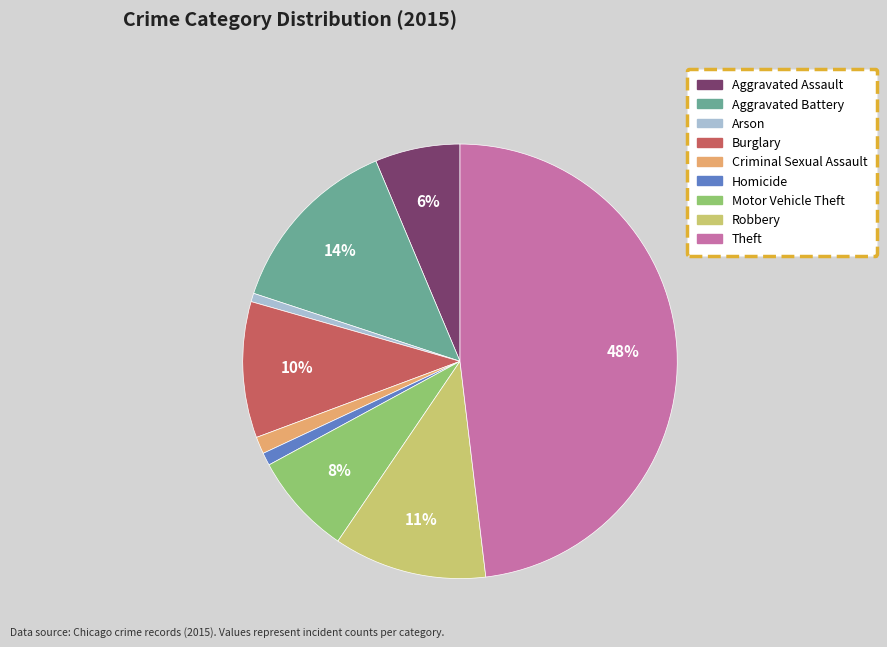

To the nearest percent, what is the average slice percentage?

11%